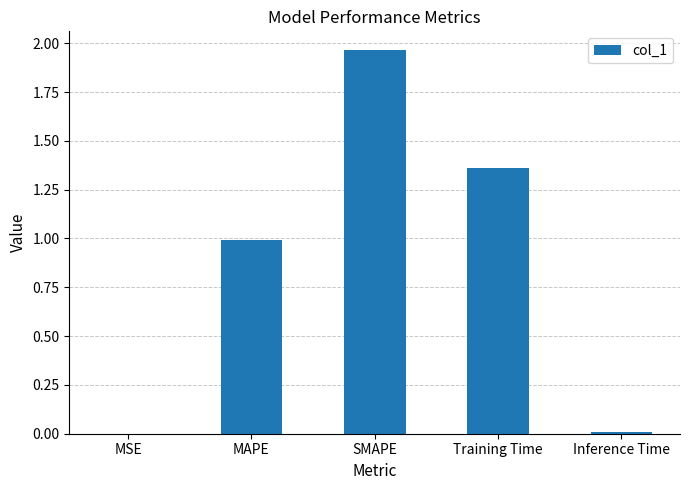

At which category does the chart reach its peak across all series?

SMAPE